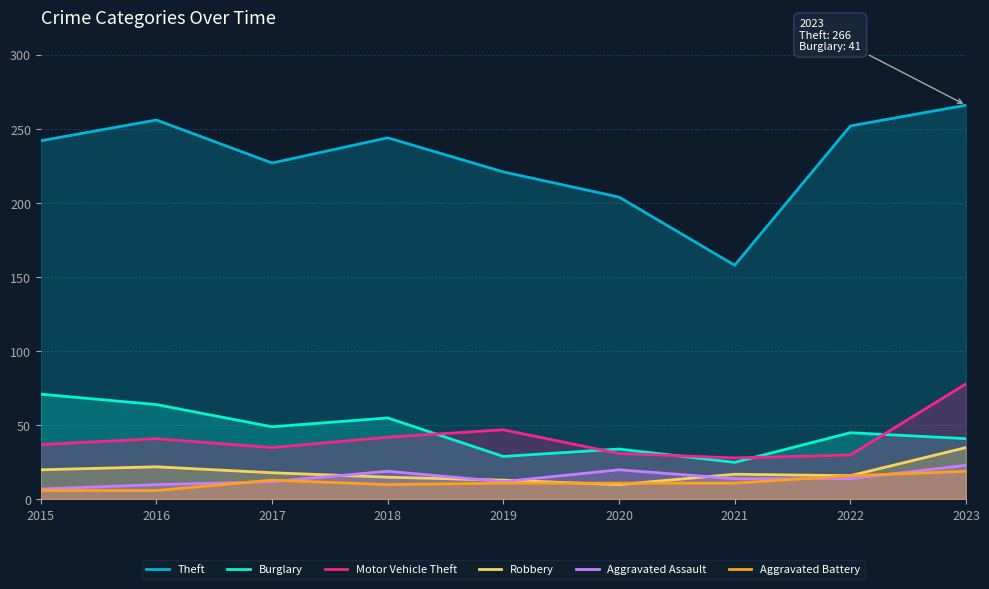

Between 2016 and 2023, which series saw the biggest shift?

Motor Vehicle Theft